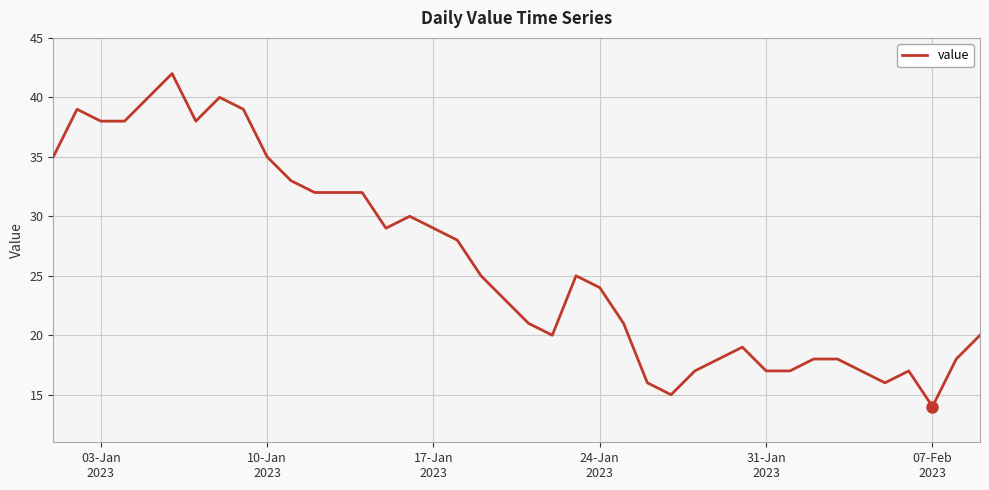

What is the smallest value displayed?

14